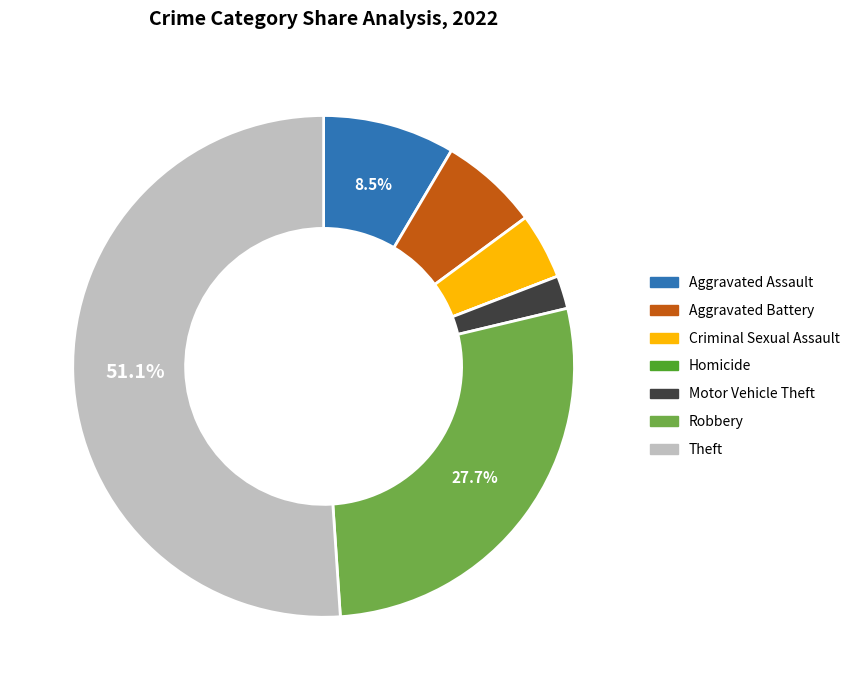

Is there a majority slice in this chart?

Yes